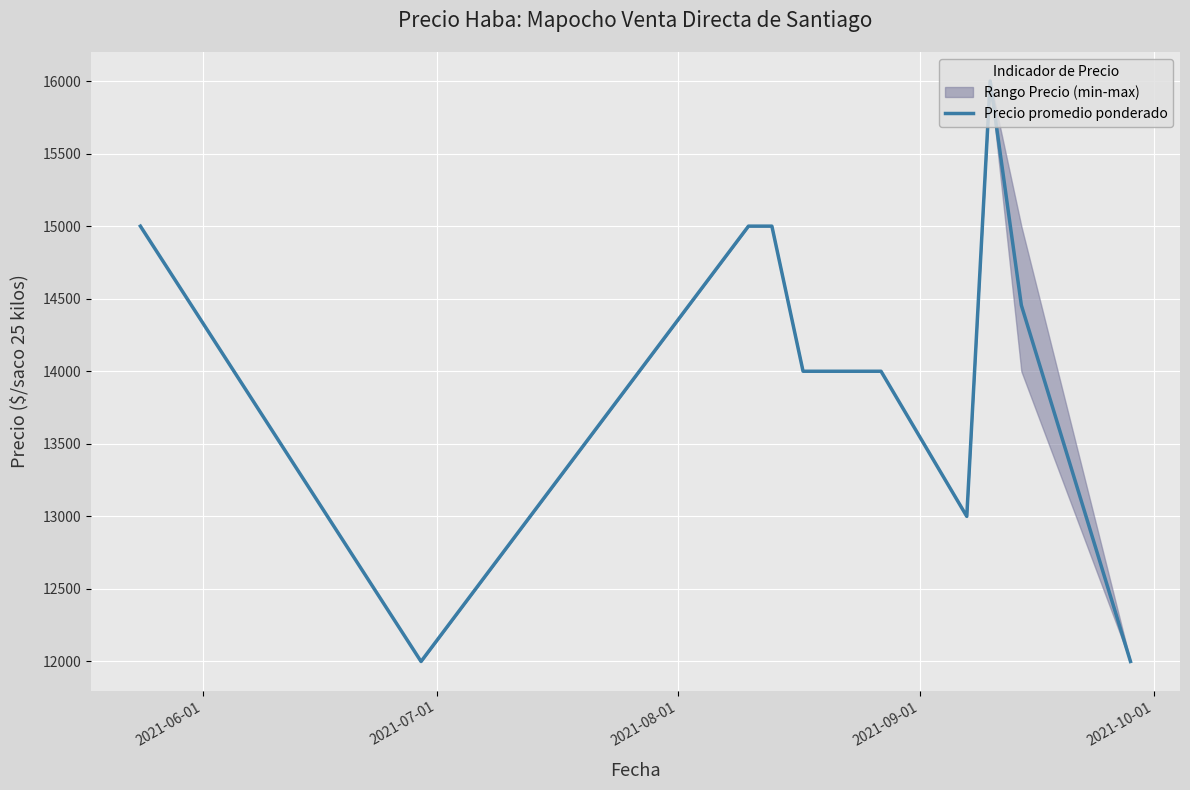

What is the maximum value shown in the chart?

16000